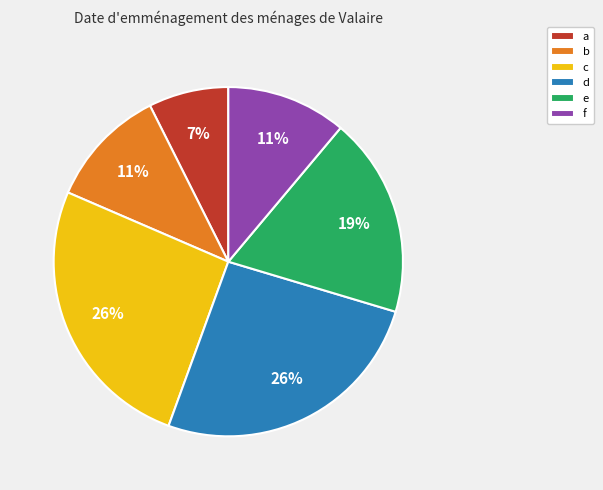

Approximately how many times larger is the value at e compared to d?

0.7